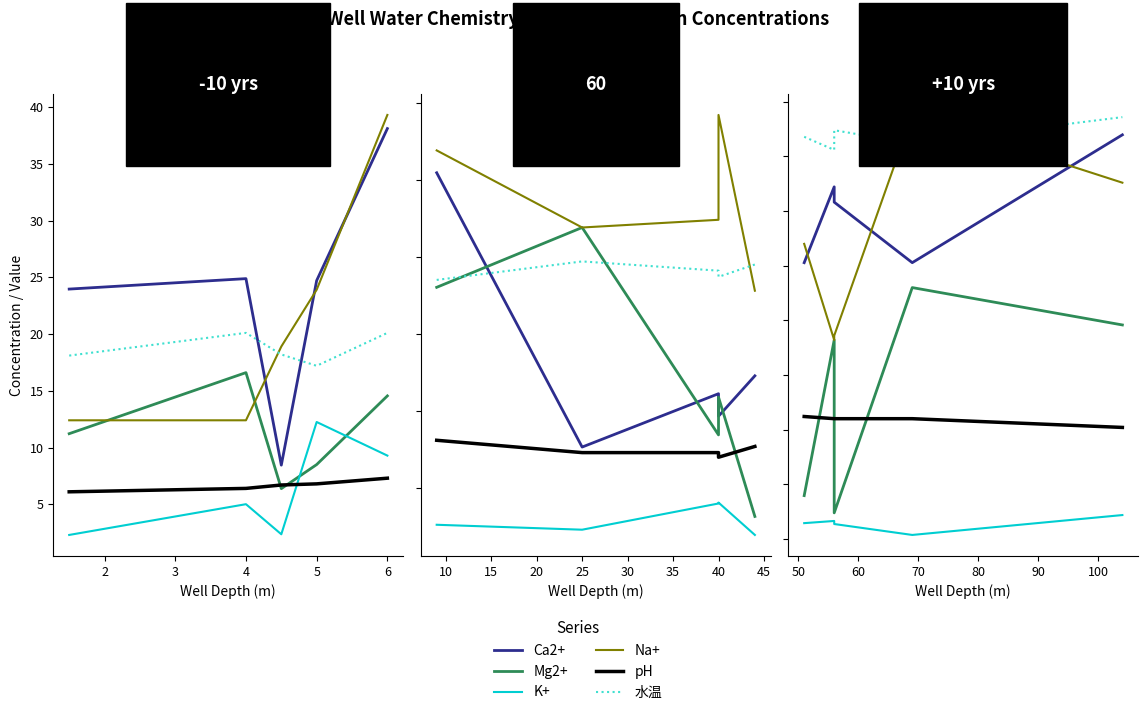

At which category does the chart reach its minimum across all series?

4